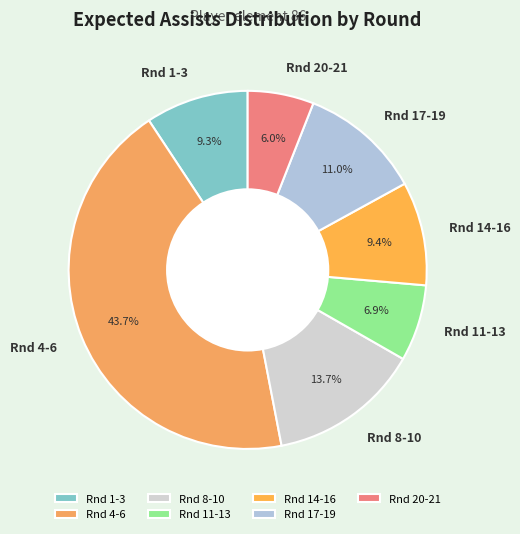

What is the smallest slice in the pie chart?

Rnd 20-21